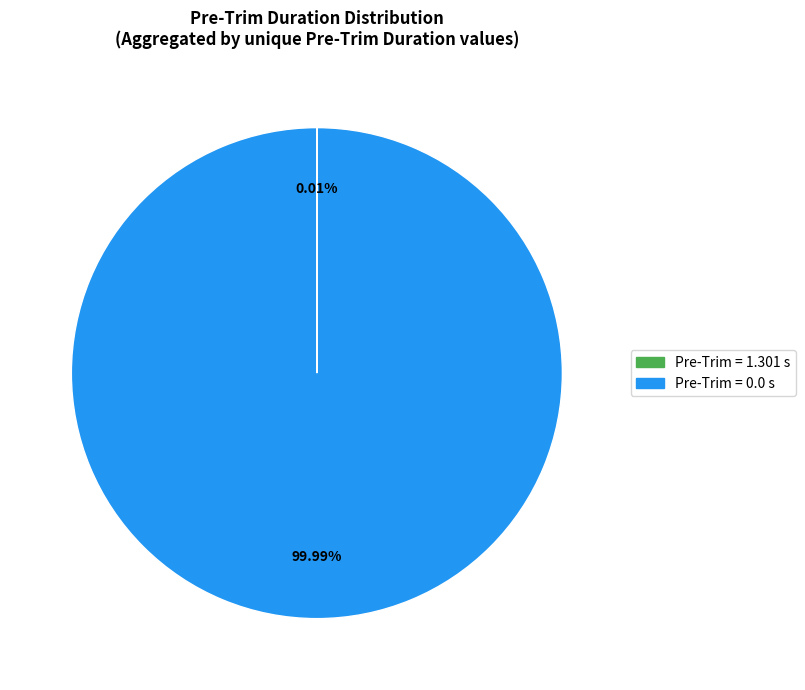

Does any single category account for the majority?

Yes